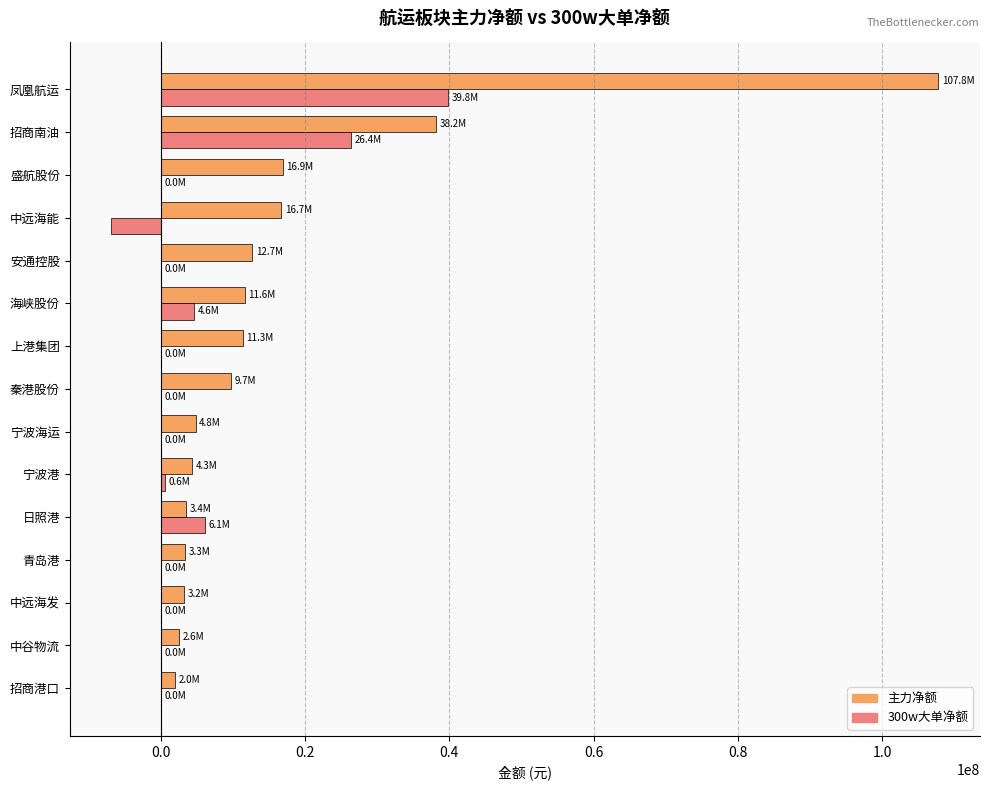

What is the sum of the 主力净额 values at 上港集团 and 招商南油?

49536623